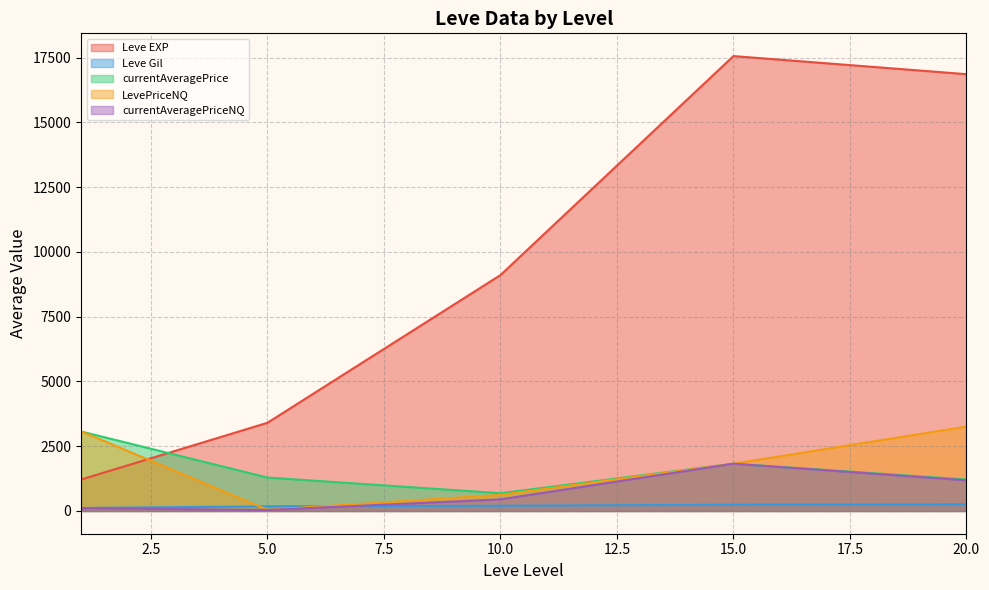

The value of Leve EXP at 15.0 is 17563.3. True or false?

True